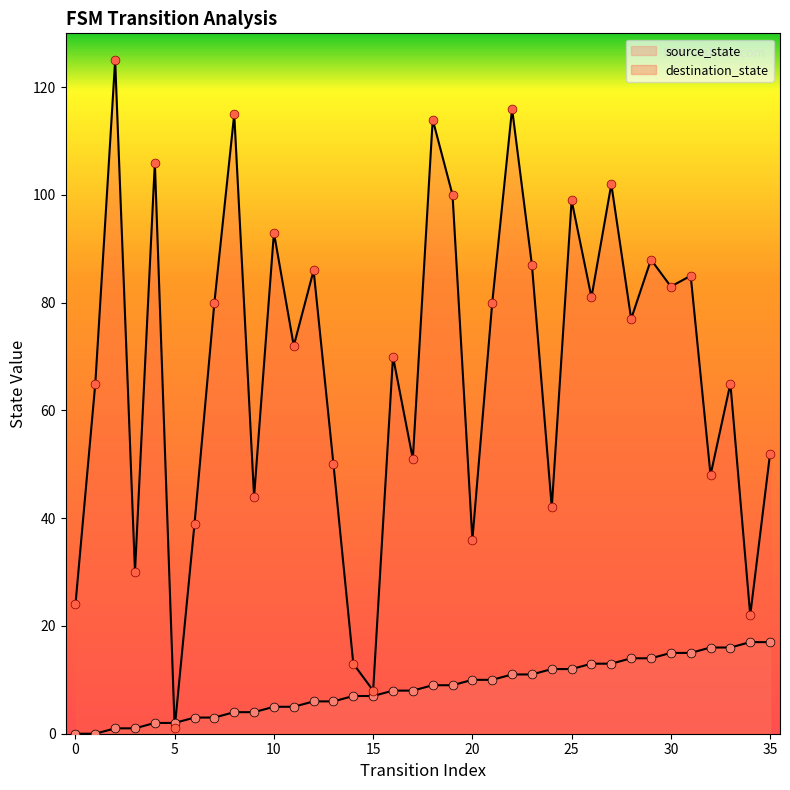

Is the value of source_state at 14 greater than the value of destination_state at 9?

No